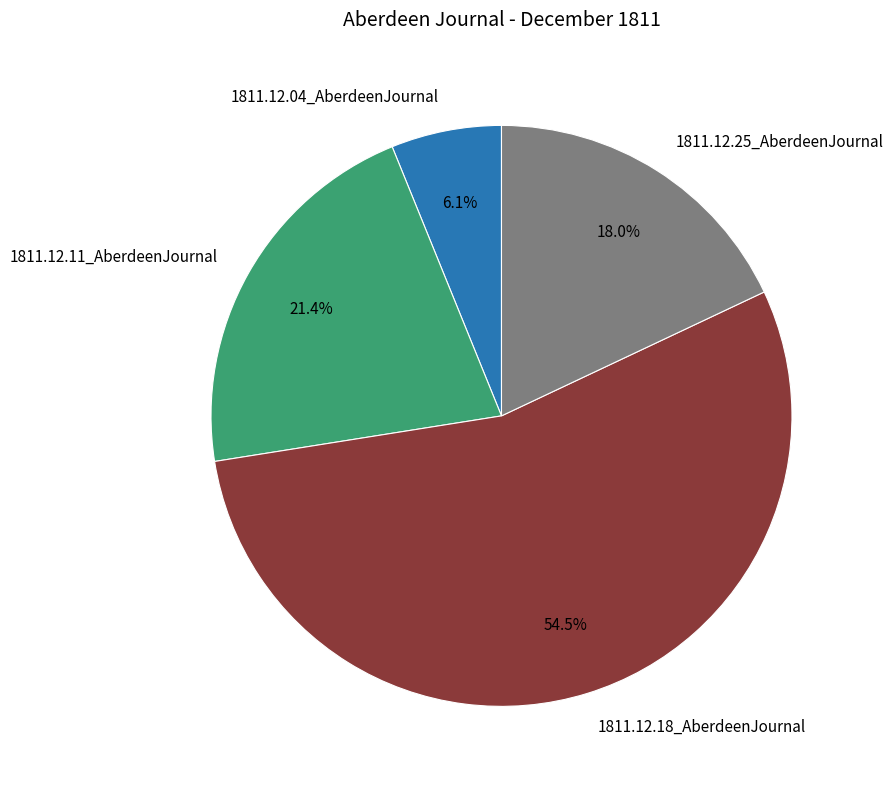

Is the sum of 1811.12.11_AberdeenJournal and 1811.12.18_AberdeenJournal greater than half?

Yes